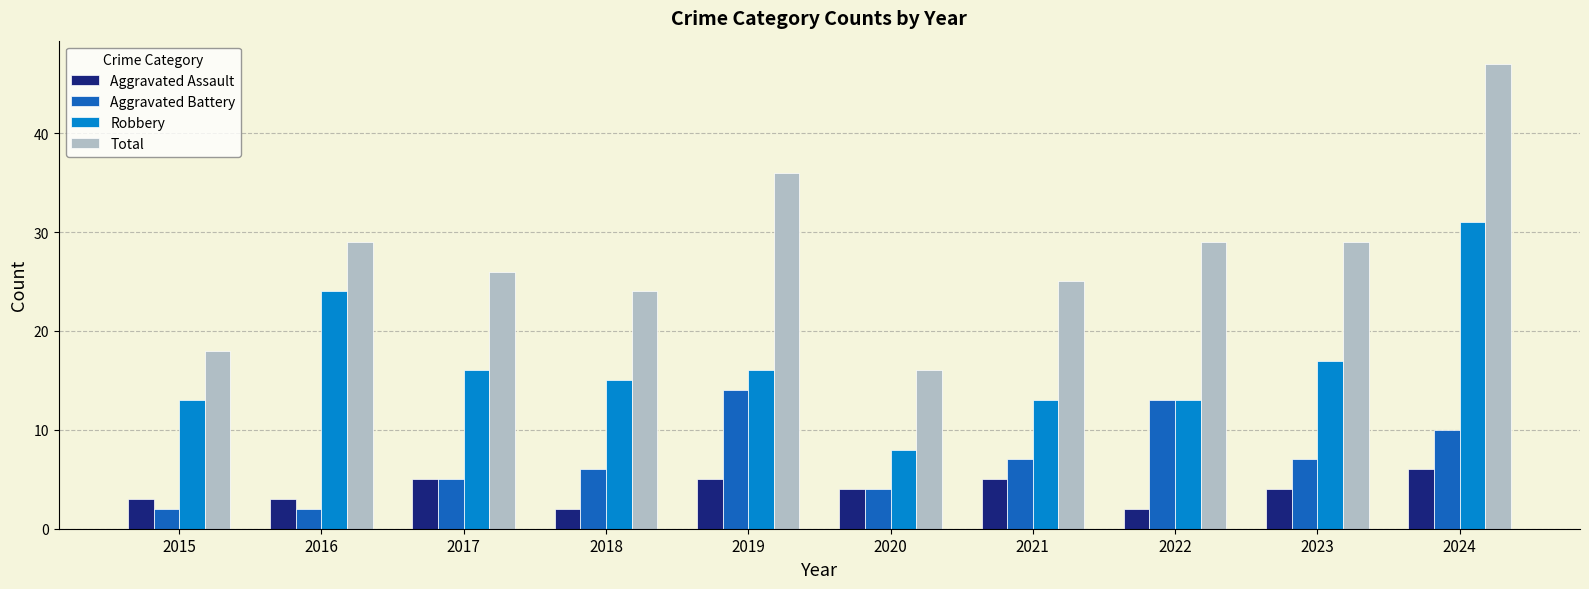

What is the sum of all Aggravated Battery values?

70